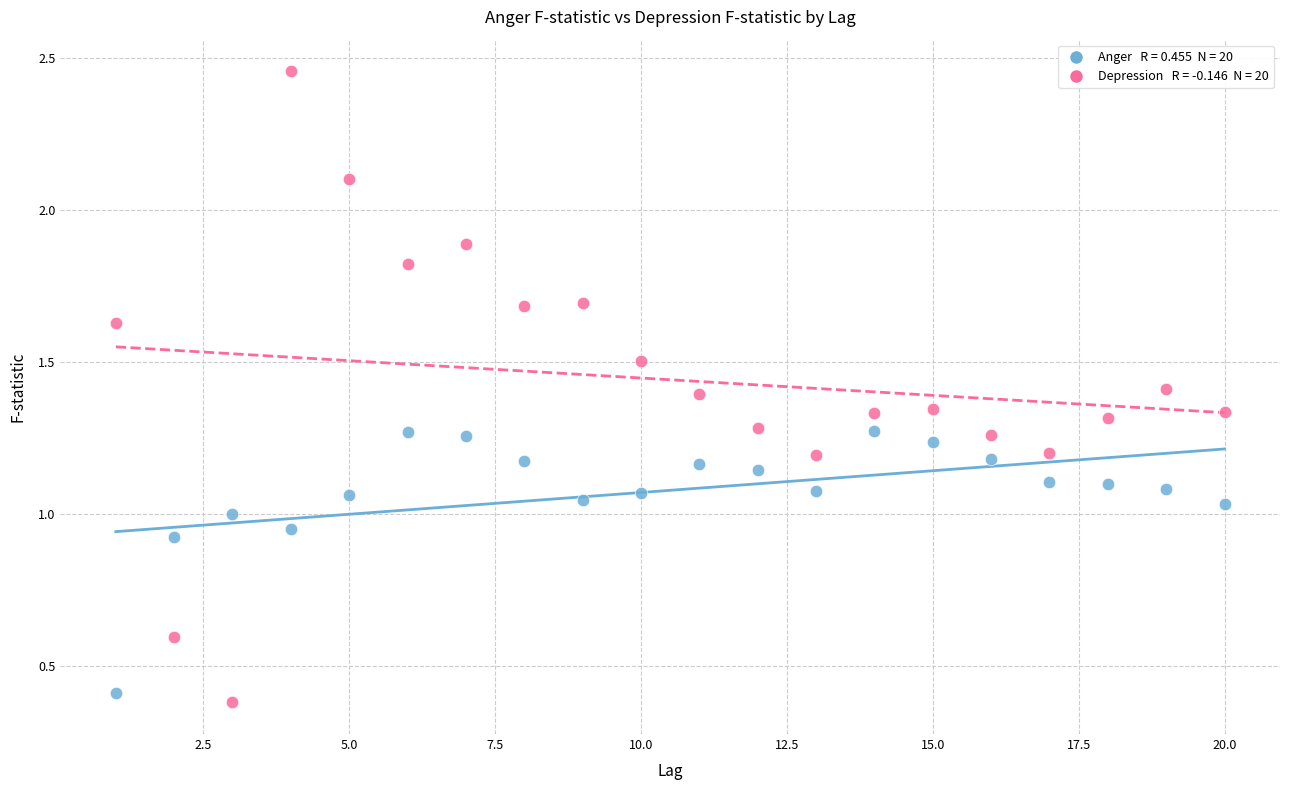

Across all data points, what is the range of Y values (max minus min)?

2.1